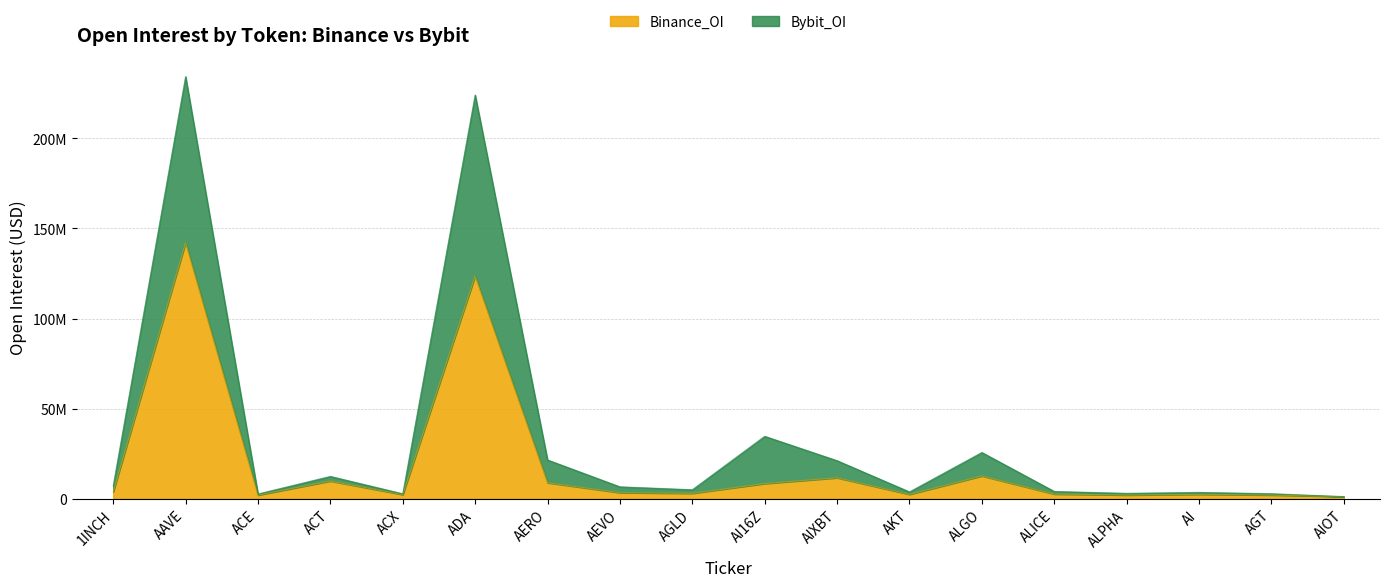

What is the difference between the maximum and second lowest values in the Binance_OI series?

140115421